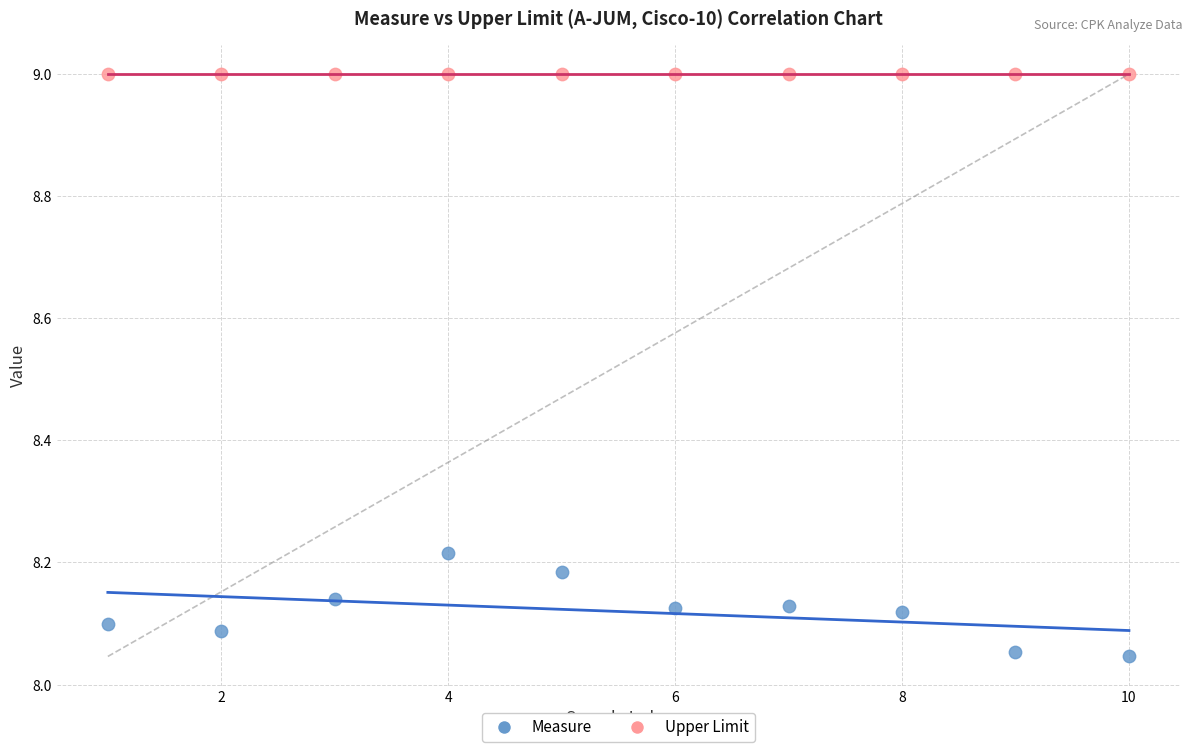

What are all the series names shown in the legend?

Measure, Upper Limit